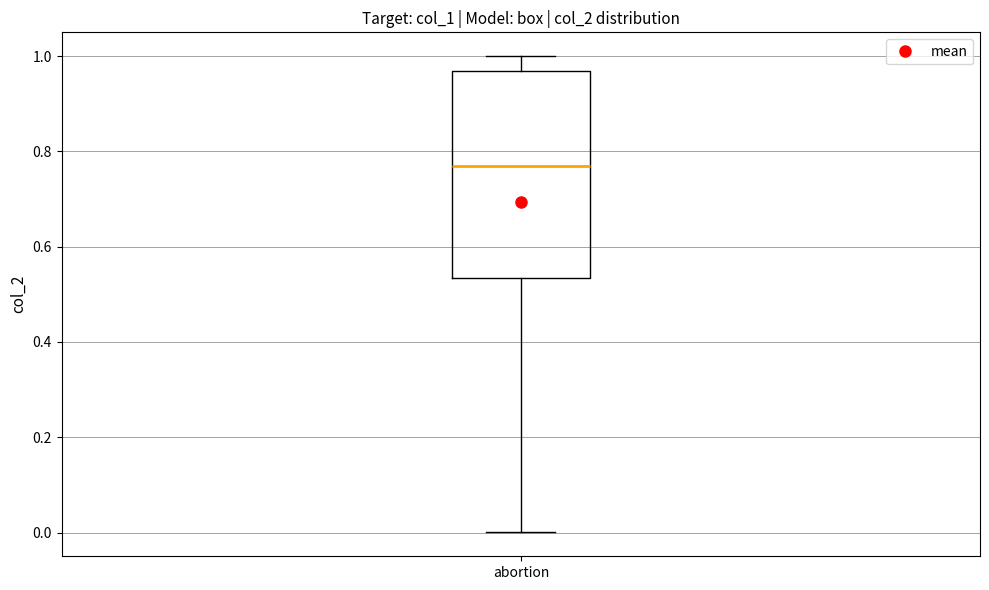

Where does the upper whisker of the box for abortion end on the y-axis? The values are not printed on the chart, so give them approximately, as read against the axis.

1.00